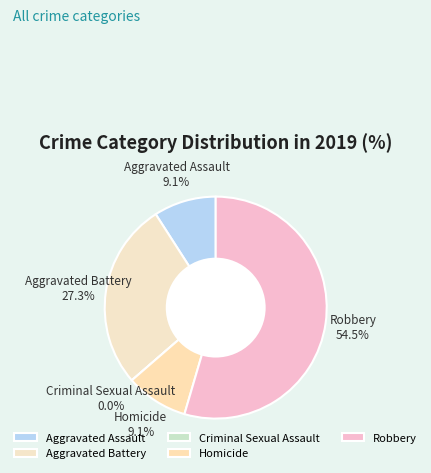

Between Aggravated Assault and Robbery, which is larger?

Robbery